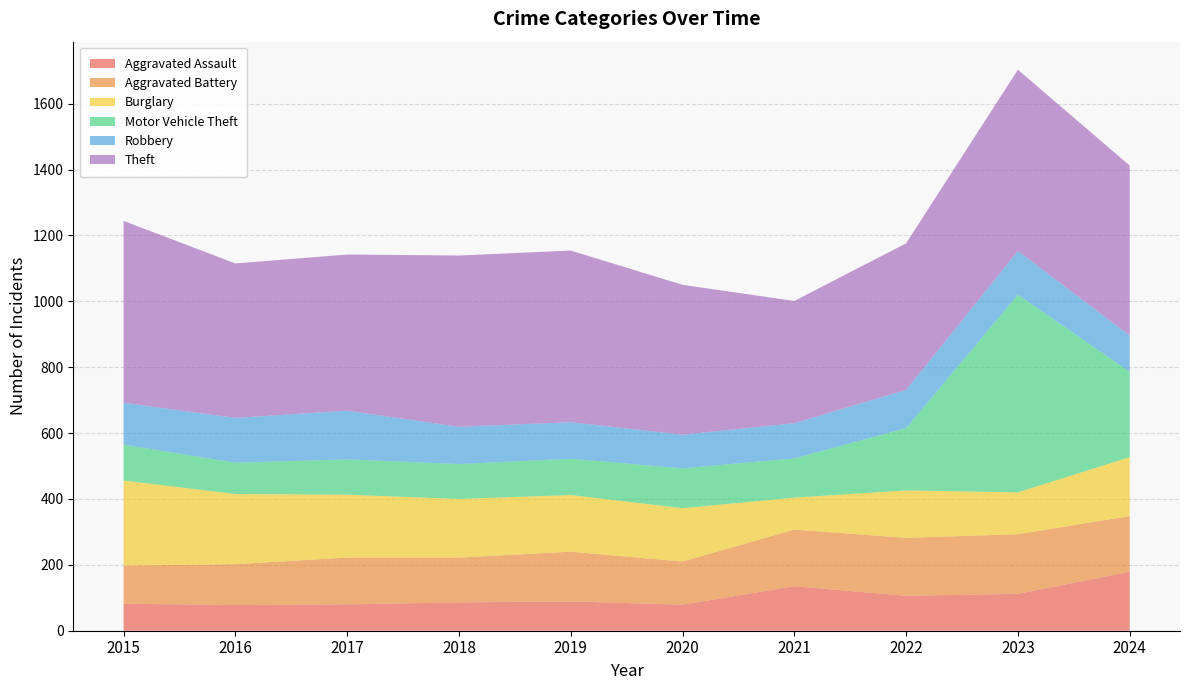

Reading left to right, extract all data points from this chart.

Aggravated Assault: 82	78	80	86	89	79	135	106	112	179
Aggravated Battery: 116	124	142	136	151	131	172	176	181	169
Burglary: 258	213	191	178	172	162	97	144	127	179
Motor Vehicle Theft: 109	95	107	106	110	121	119	189	600	259
Robbery: 127	136	148	113	111	102	107	116	133	110
Theft: 552	469	474	520	521	455	371	445	550	516